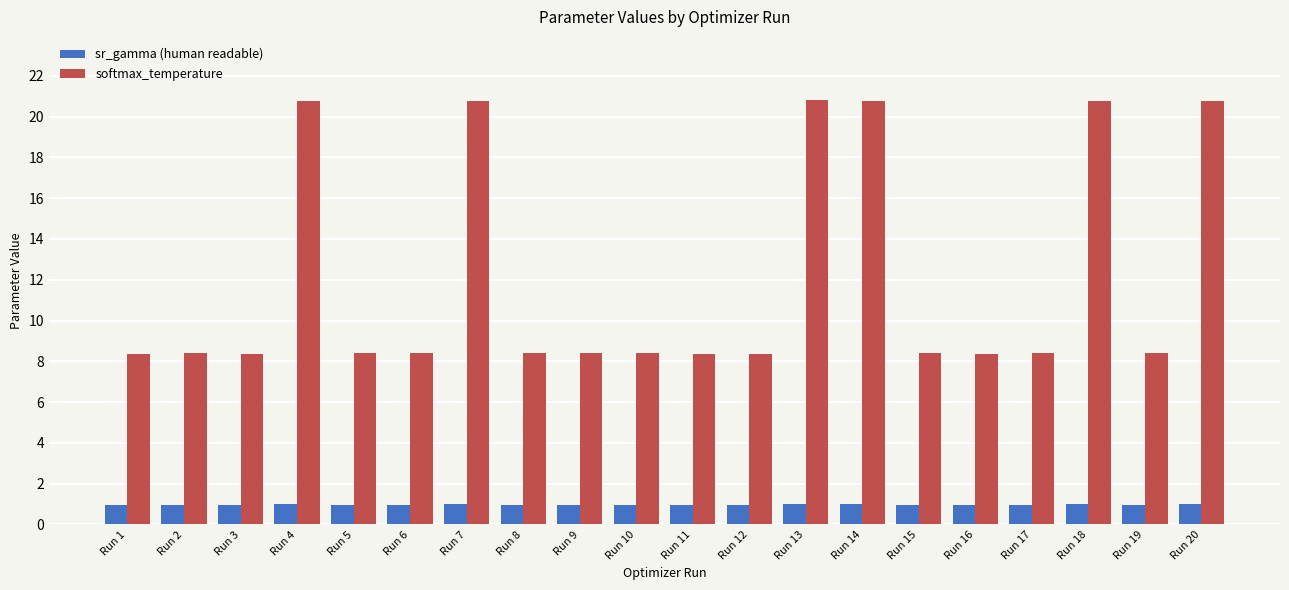

Read the softmax_temperature value at Run 12.

8.4